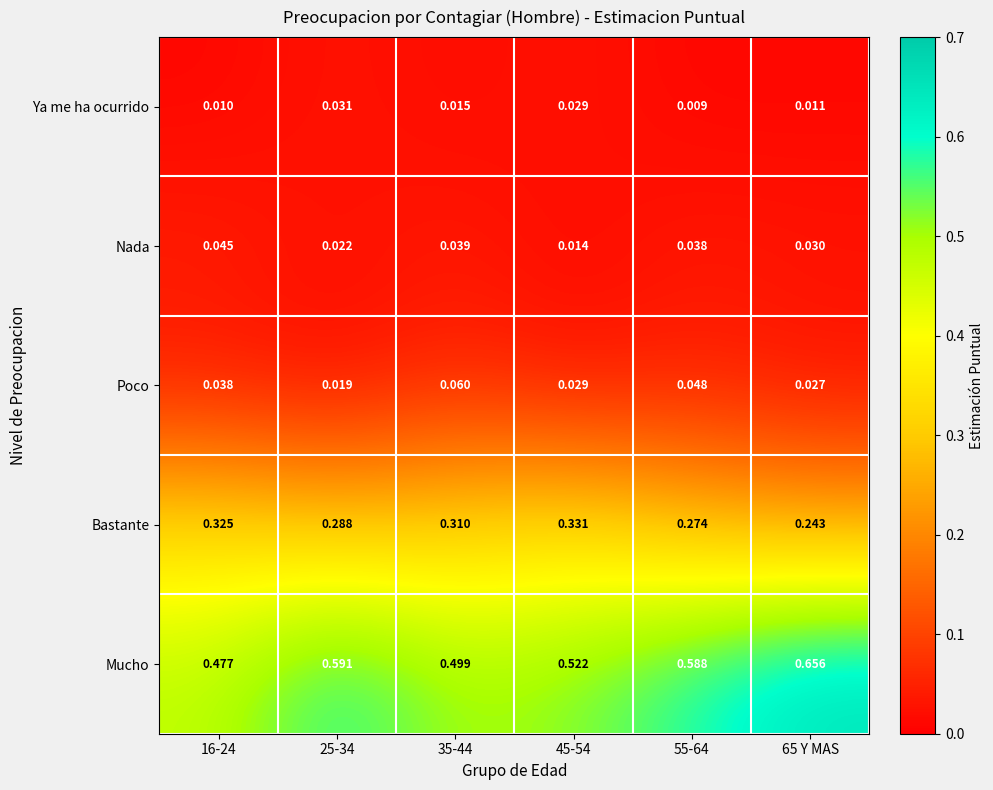

What is the total value across all series at 16-24?

0.9